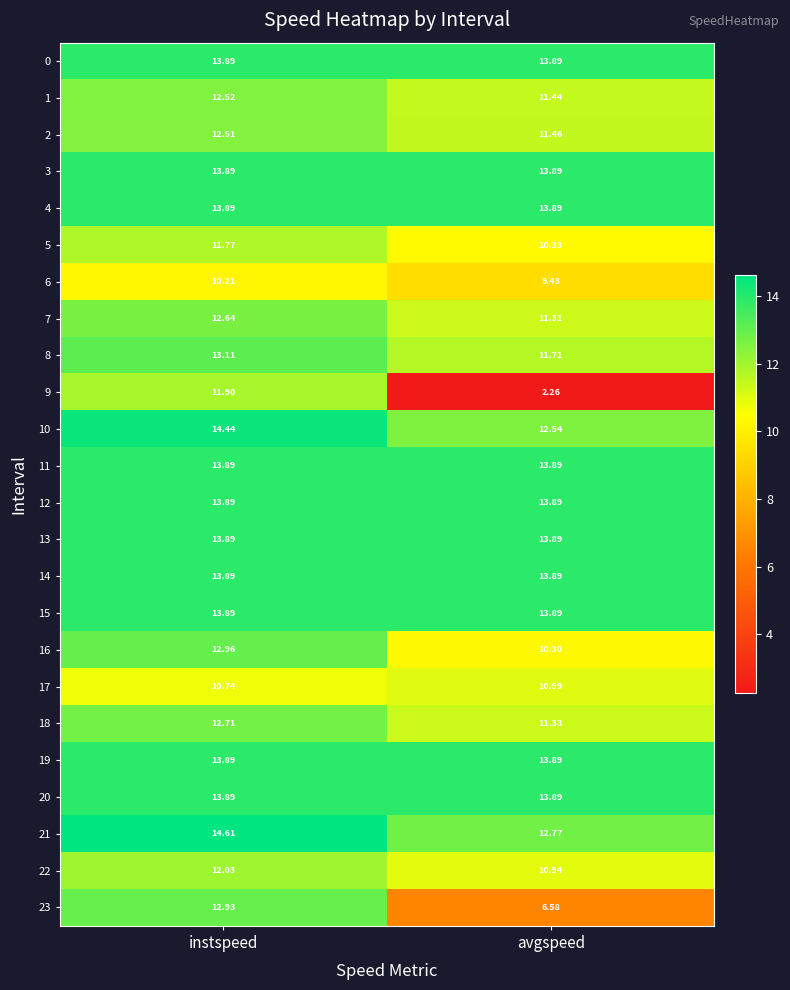

Where is 8 nearest to the value 12?

avgspeed